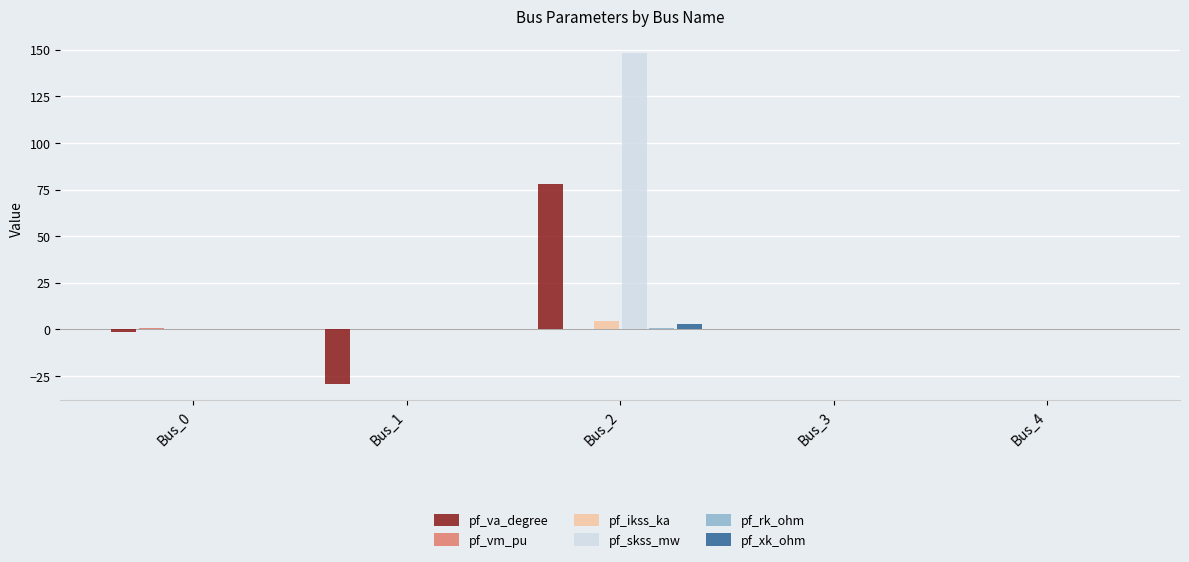

What is the sum of all pf_ikss_ka values?

4.3